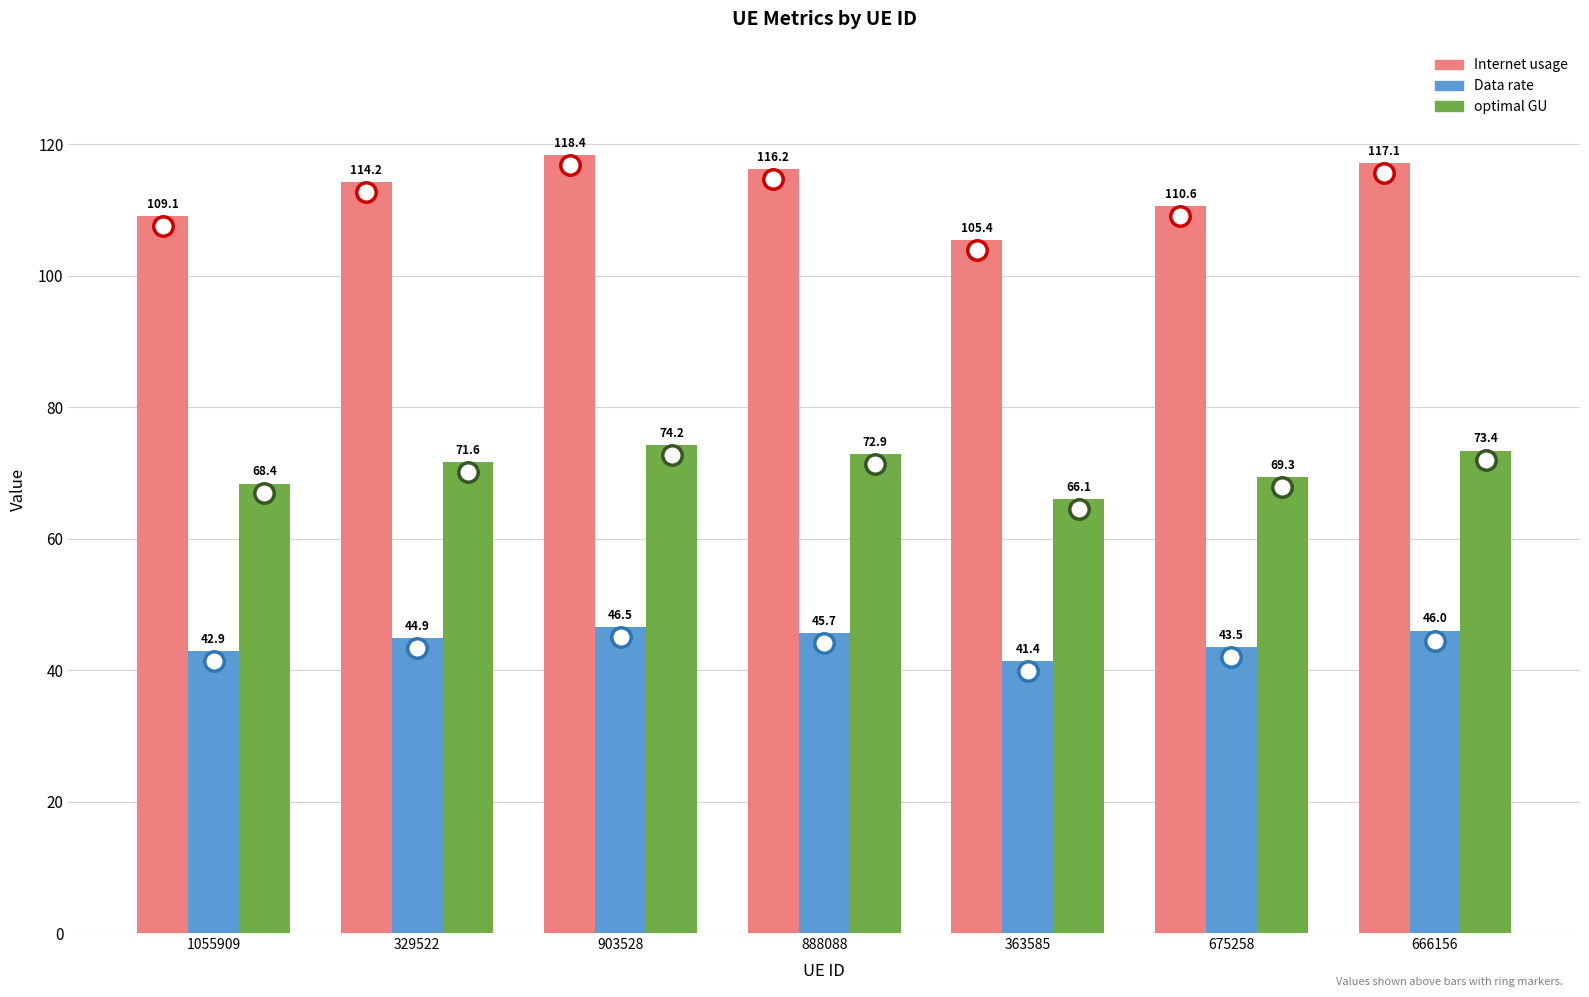

Which series has the widest spread of values?

Internet usage